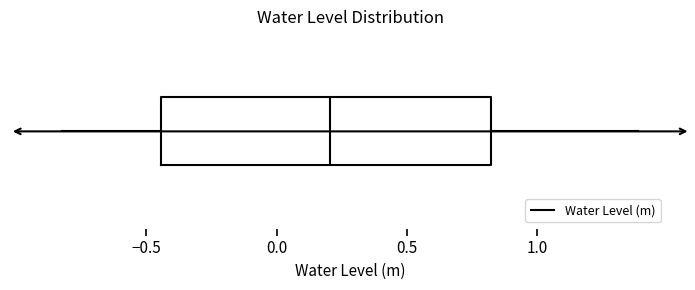

Transcribe this box plot: give where the median line is, the range the box spans, and where the two whiskers end, as read against the x-axis. The values are not printed on the chart, so give them approximately, as read against the axis.

median 0.20, box -0.45 to 0.80, whiskers -0.80 to 1.40